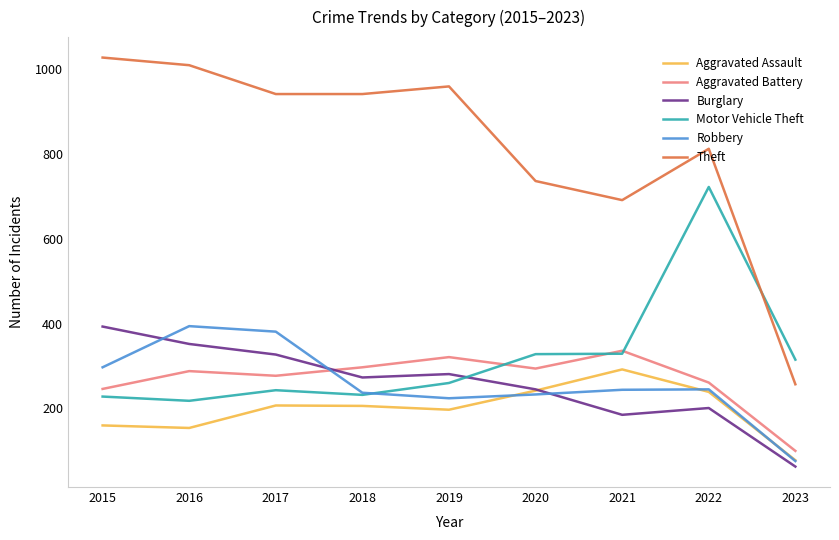

What is the difference between the maximum and minimum values in the Burglary series?

330